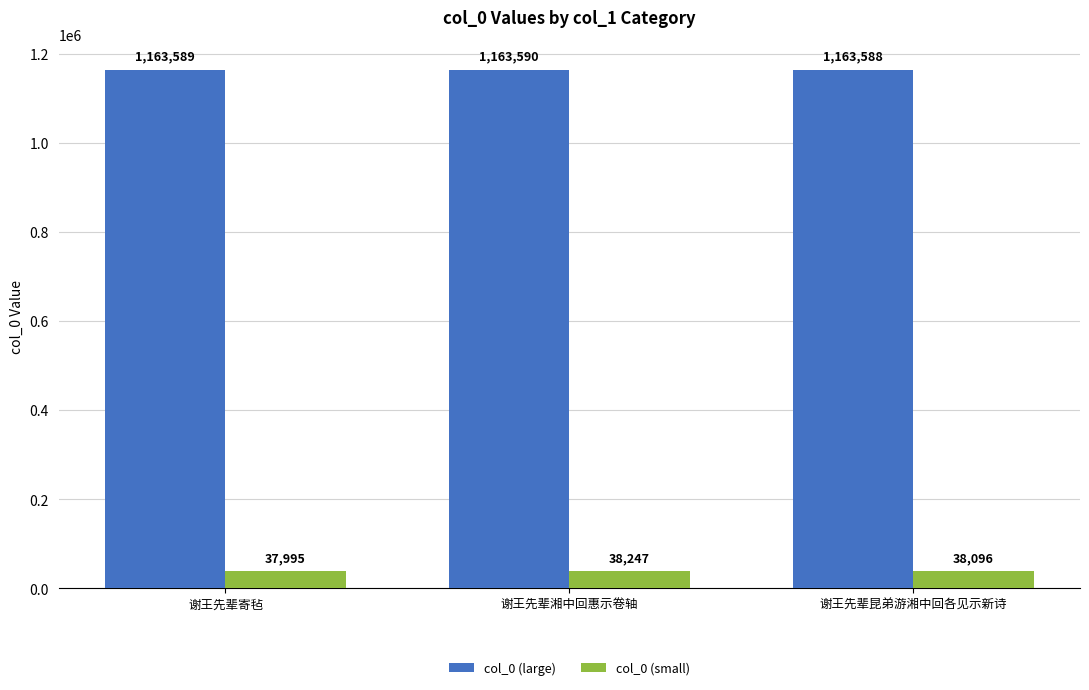

What is the minimum value for col_0 (small)?

37995